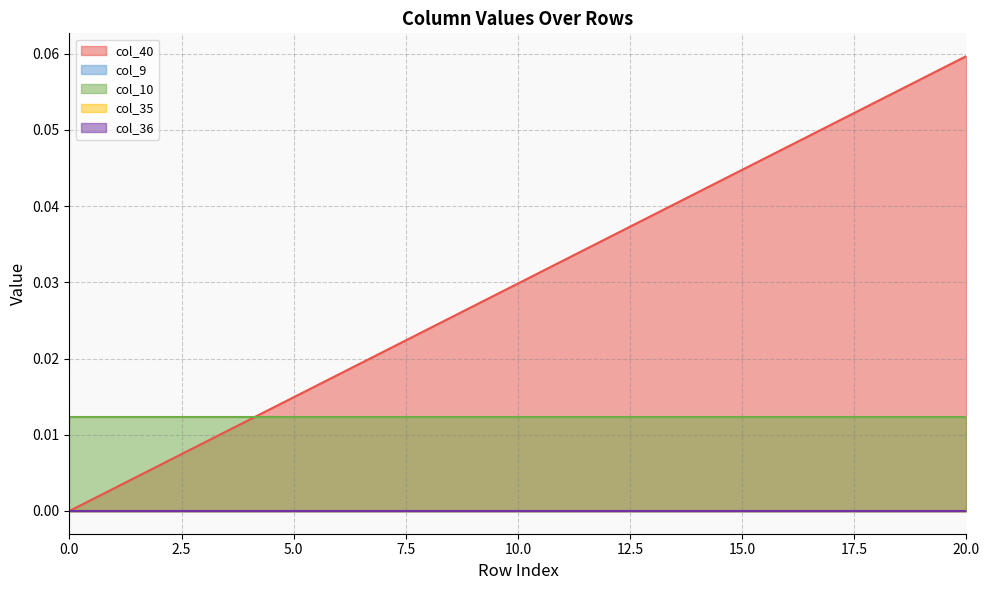

What is the total value across all series at 19?

0.1